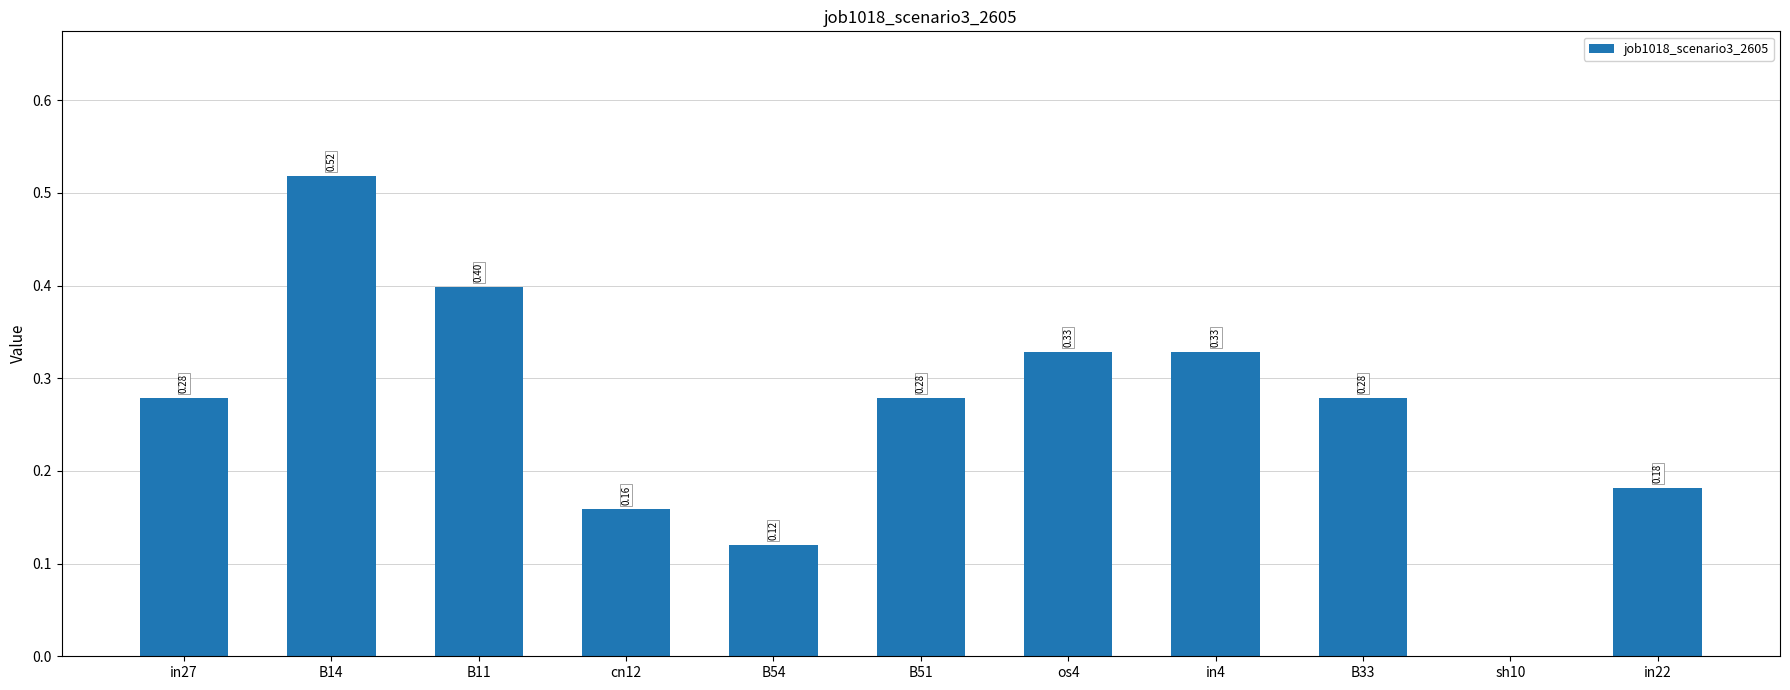

Between in4 and B33, which is larger?

in4